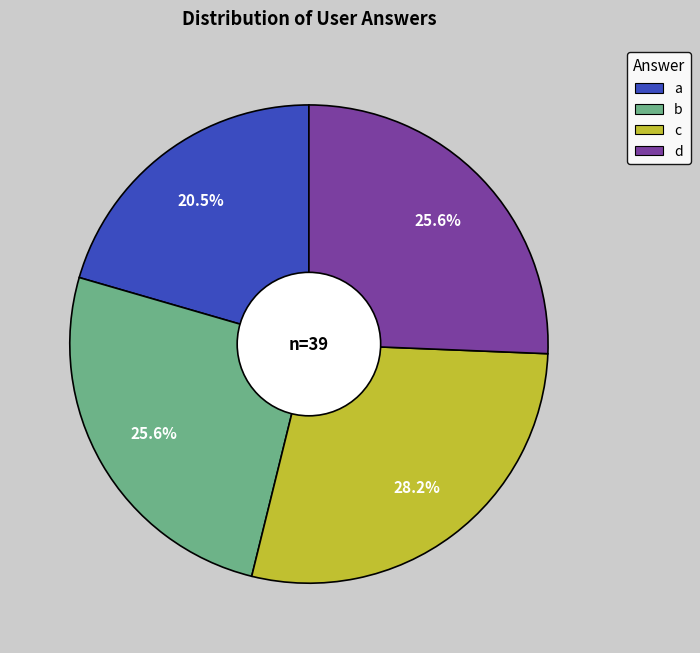

The b slice represents 26% of the pie. True or false?

True